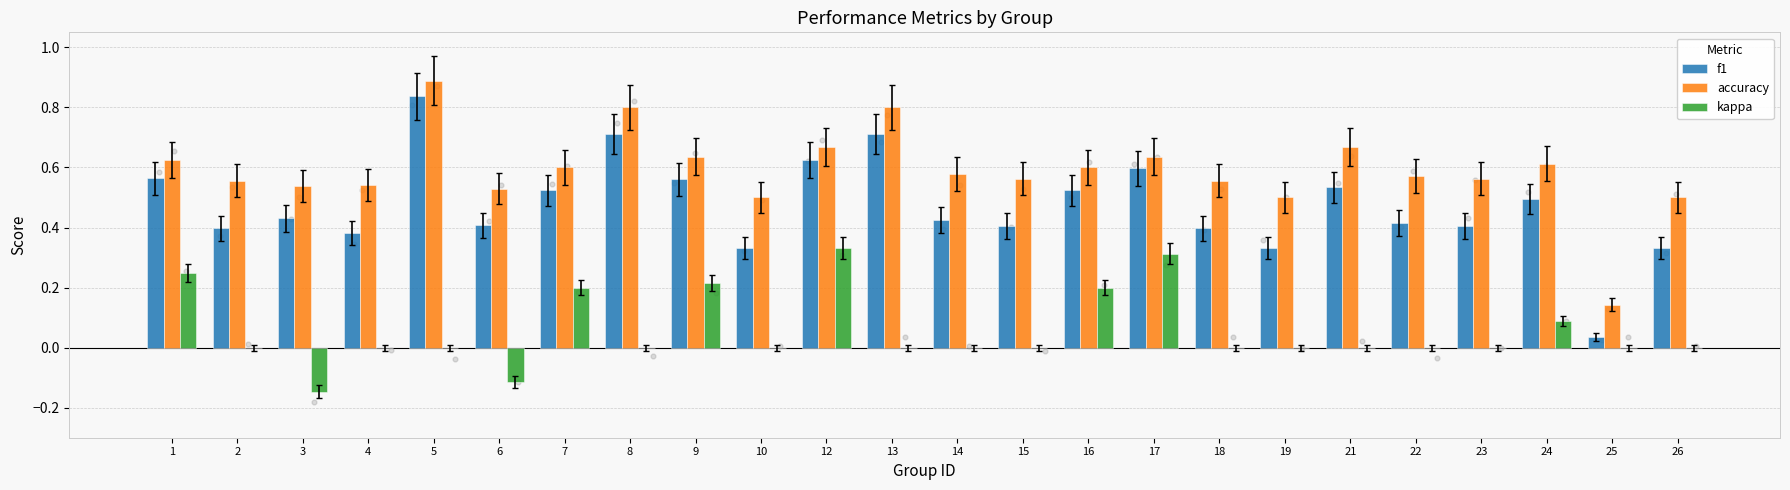

Which series has the widest spread of Y values?

f1